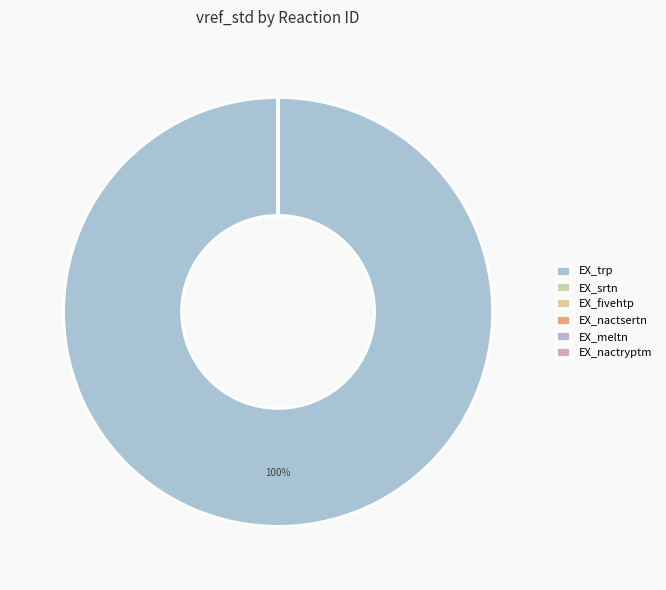

Rank the categories by value from lowest to highest.

EX_fivehtp, EX_nactryptm, EX_nactsertn, EX_srtn, EX_meltn, EX_trp